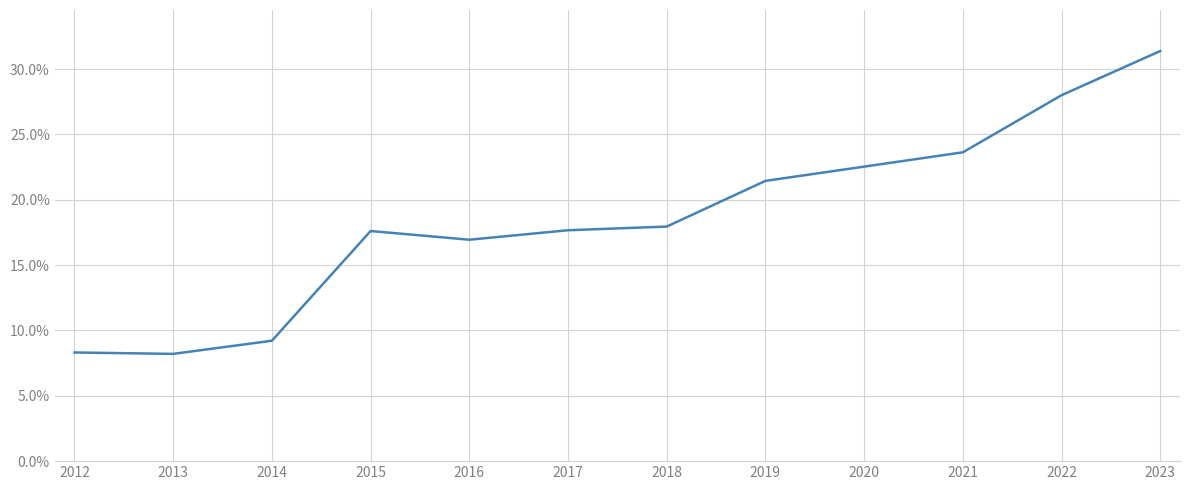

Read the value at 2023.

31.4